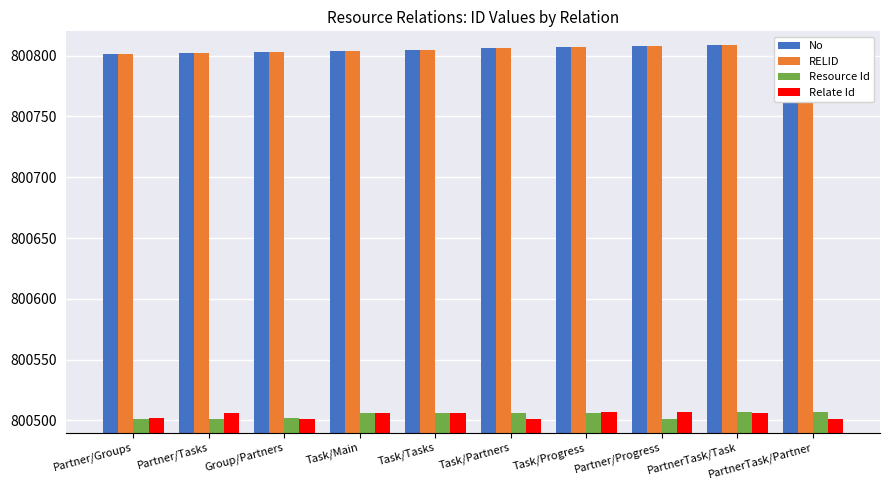

The value of Relate Id at Group/Partners is 463290. True or false?

False